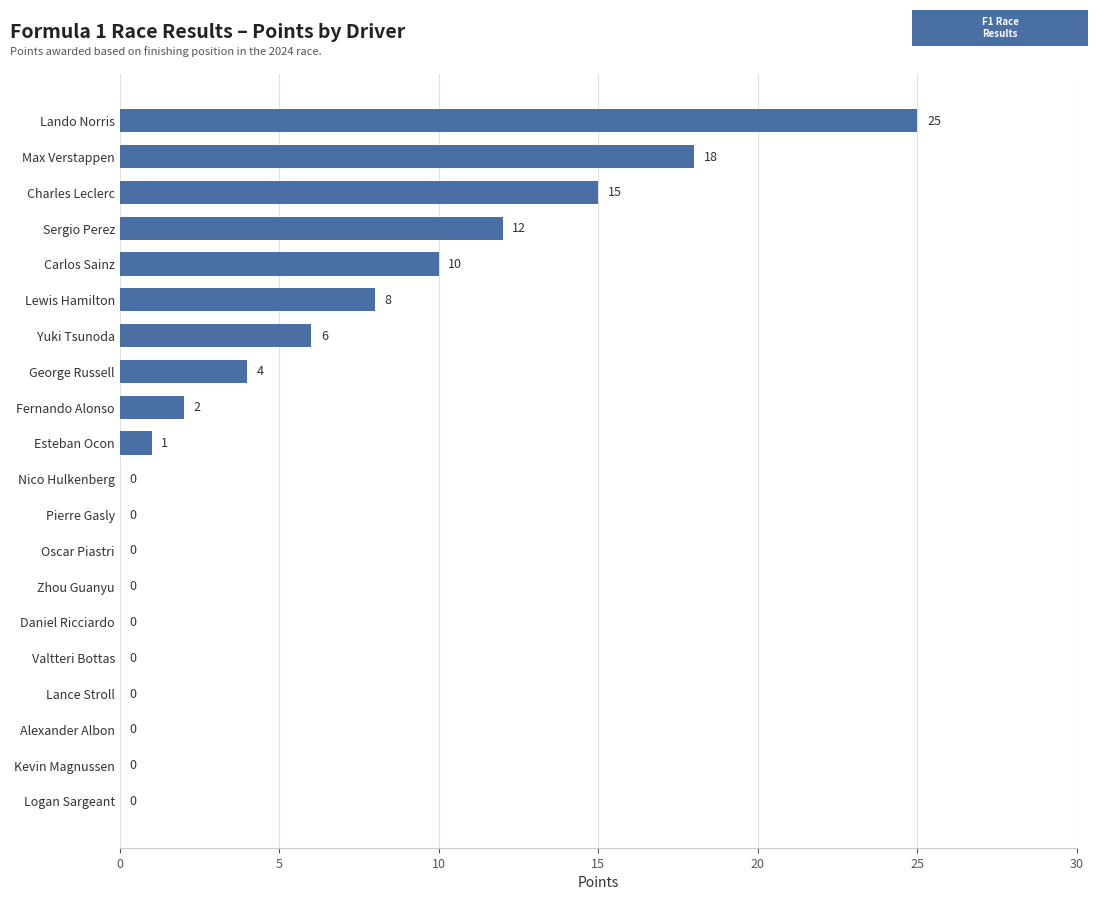

Count the number of data series in this chart.

1